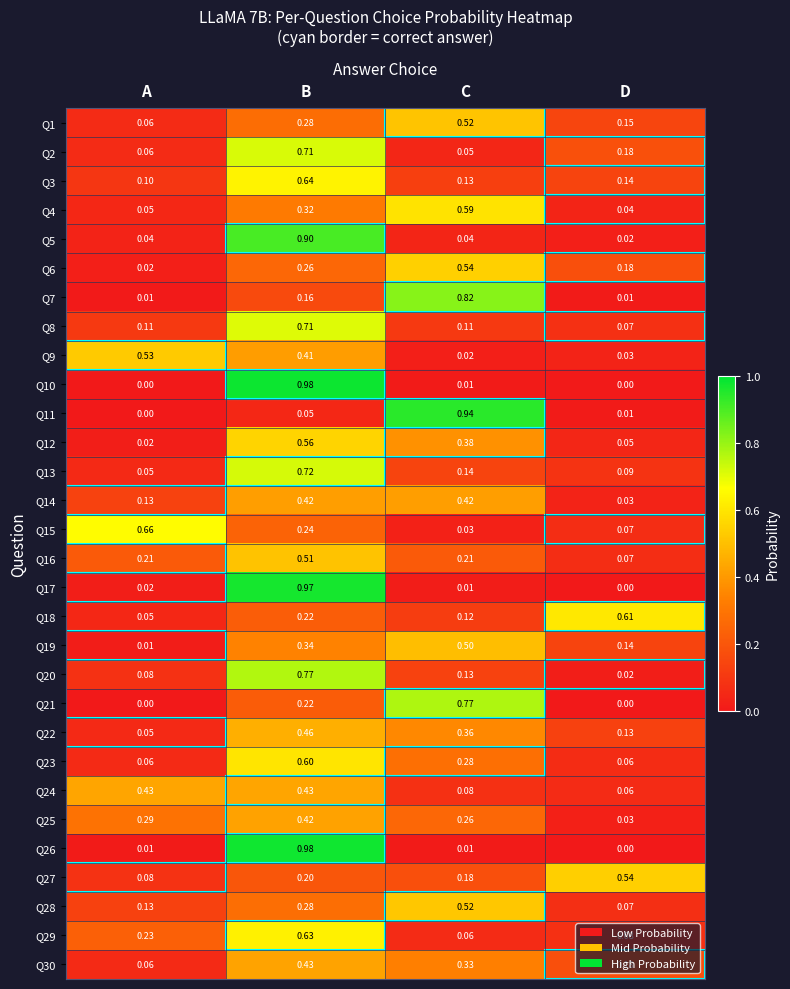

Rank the categories by Q4 value from highest to lowest.

C, B, A, D